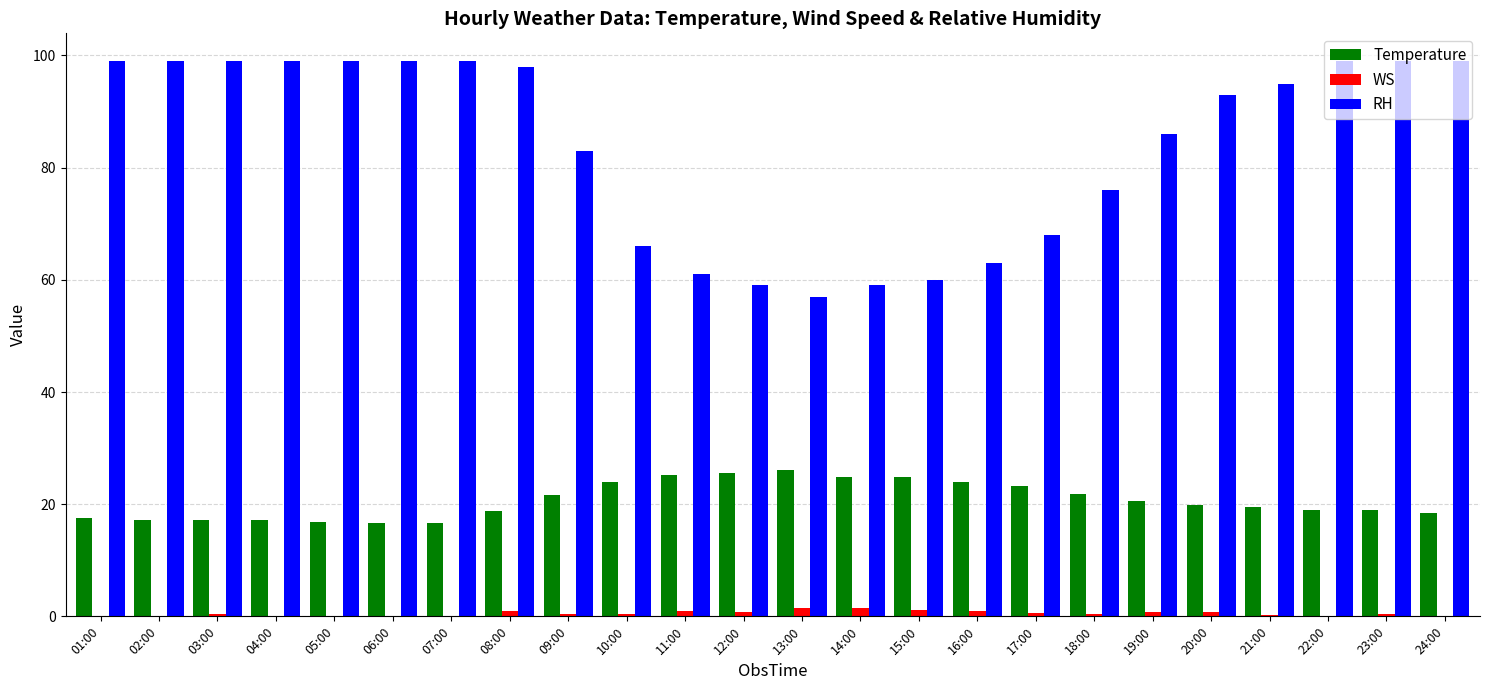

Which series has the largest range (max minus min)?

RH